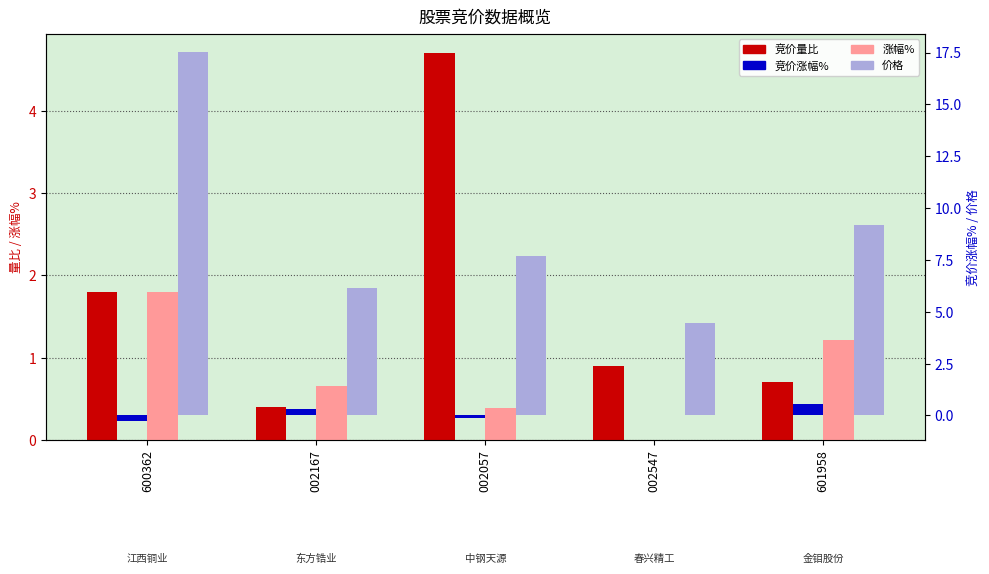

Reading right to left, what are all the values shown in this chart?

竞价量比: 0.7	0.9	4.7	0.4	1.8
涨幅%: 1.2	0.0	0.4	0.7	1.8
竞价涨幅%: 0.6	0.0	-0.1	0.3	-0.3
价格: 9.2	4.5	7.7	6.2	17.5